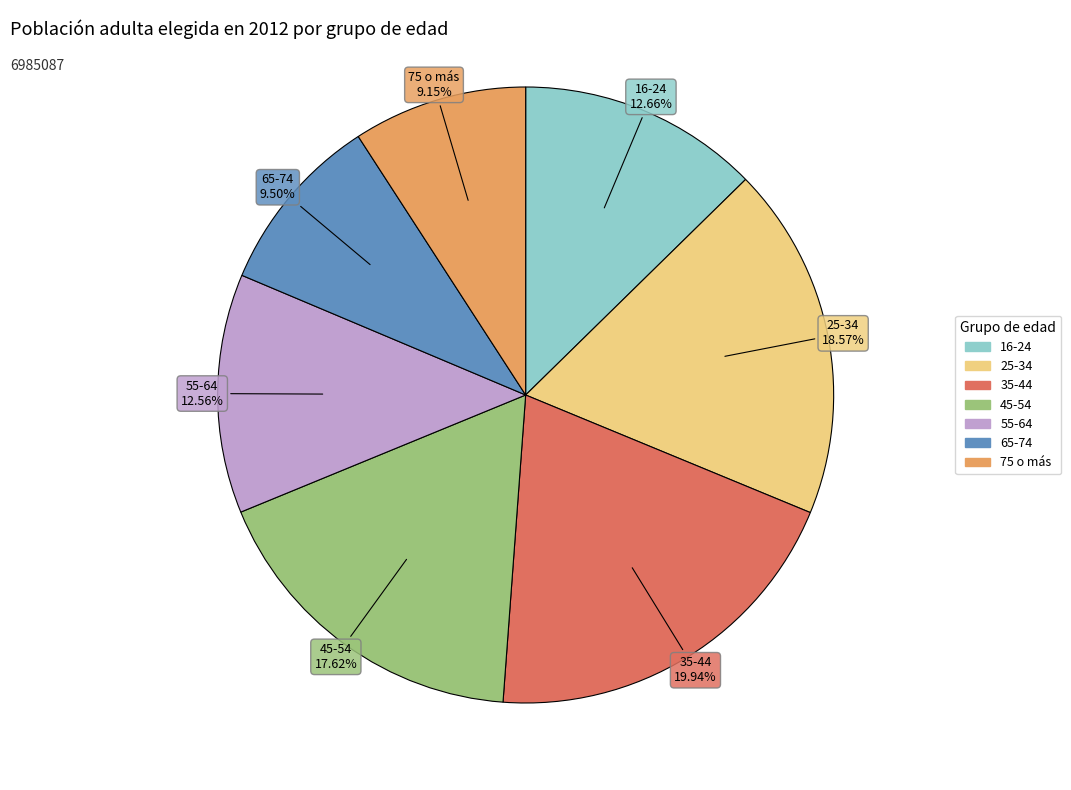

Is it true that 75 o más is 9% of the pie?

True